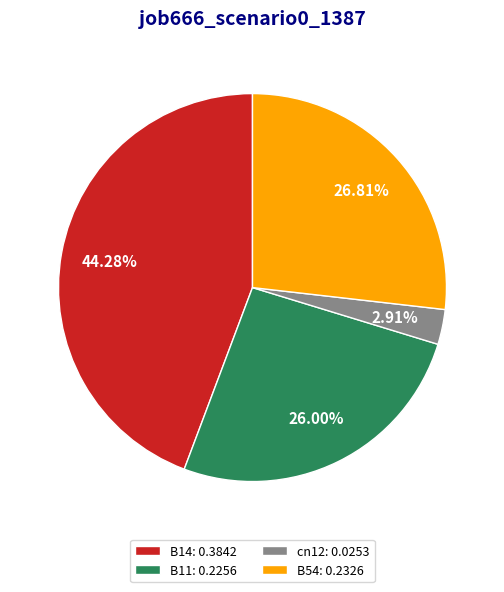

Combined, do B11: 0.2256 and cn12: 0.0253 account for over 50%?

No